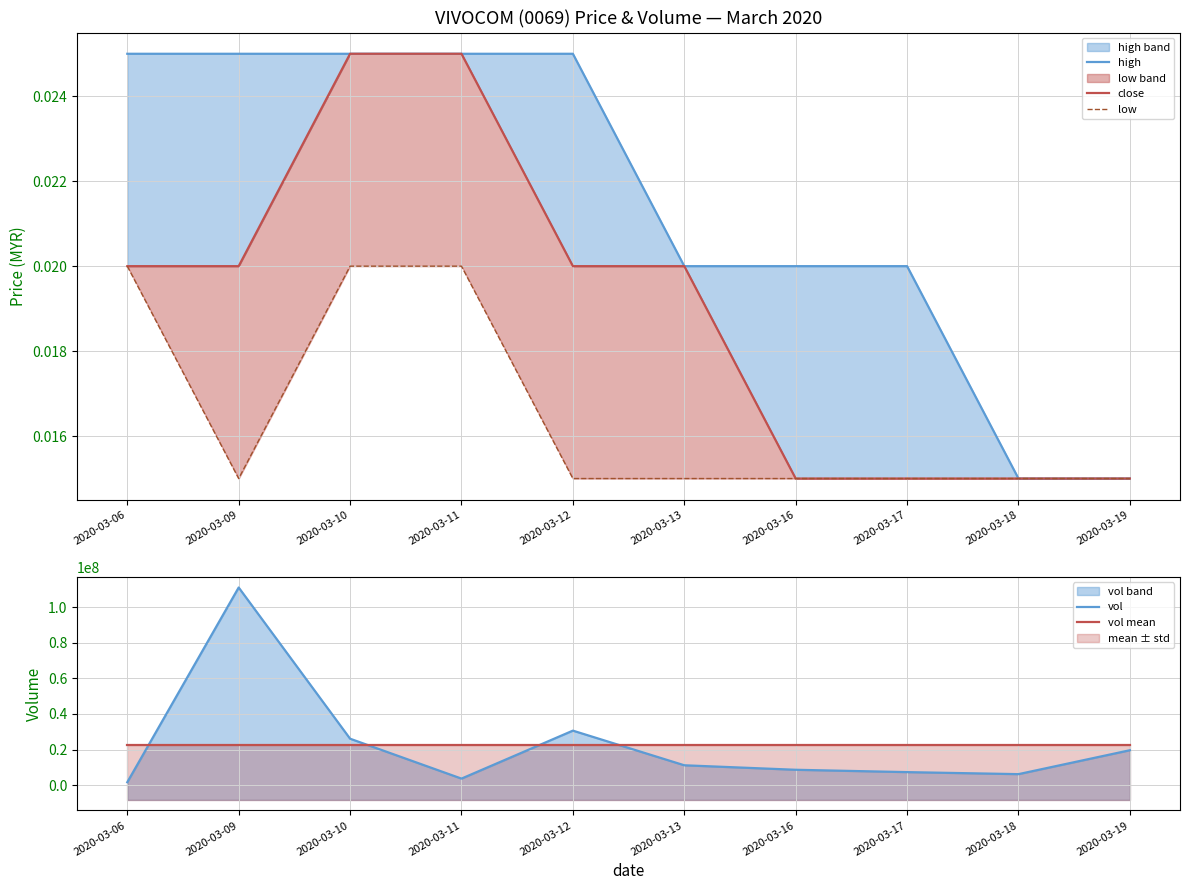

Reading left to right, what are all the values shown in this chart?

high: 0.0	0.0	0.0	0.0	0.0	0.0	0.0	0.0	0.0	0.0
close: 0.0	0.0	0.0	0.0	0.0	0.0	0.0	0.0	0.0	0.0
low: 0.0	0.0	0.0	0.0	0.0	0.0	0.0	0.0	0.0	0.0
vol: 1656300.0	110957100.0	26084200.0	3686300.0	30612100.0	11169300.0	8644200.0	7328000.0	6192800.0	19612600.0
vol mean: 22594290.0	22594290.0	22594290.0	22594290.0	22594290.0	22594290.0	22594290.0	22594290.0	22594290.0	22594290.0